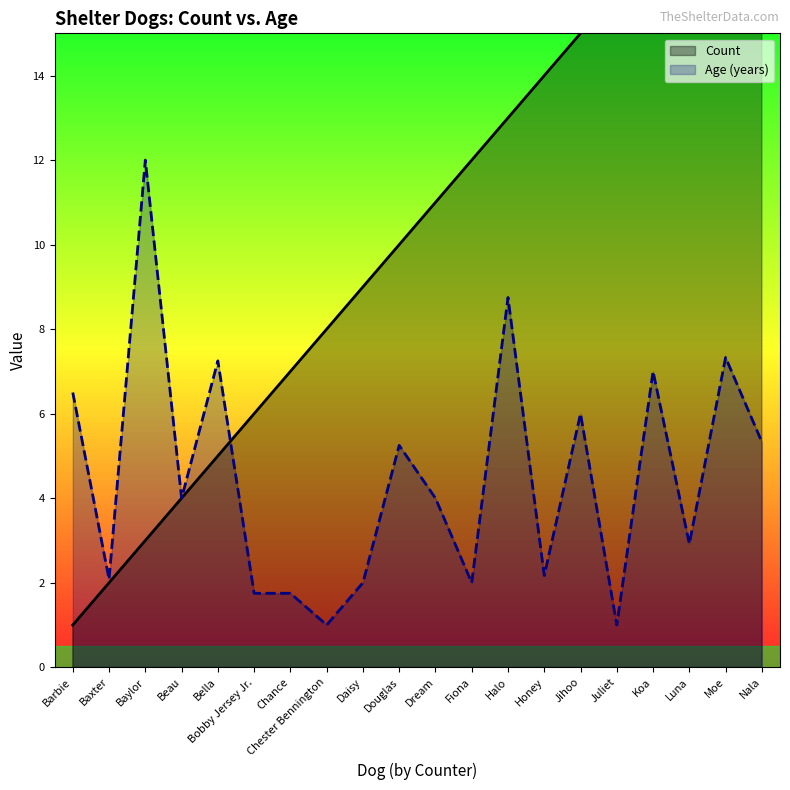

What is the difference between the maximum and minimum values in the Age (years) series?

11.0